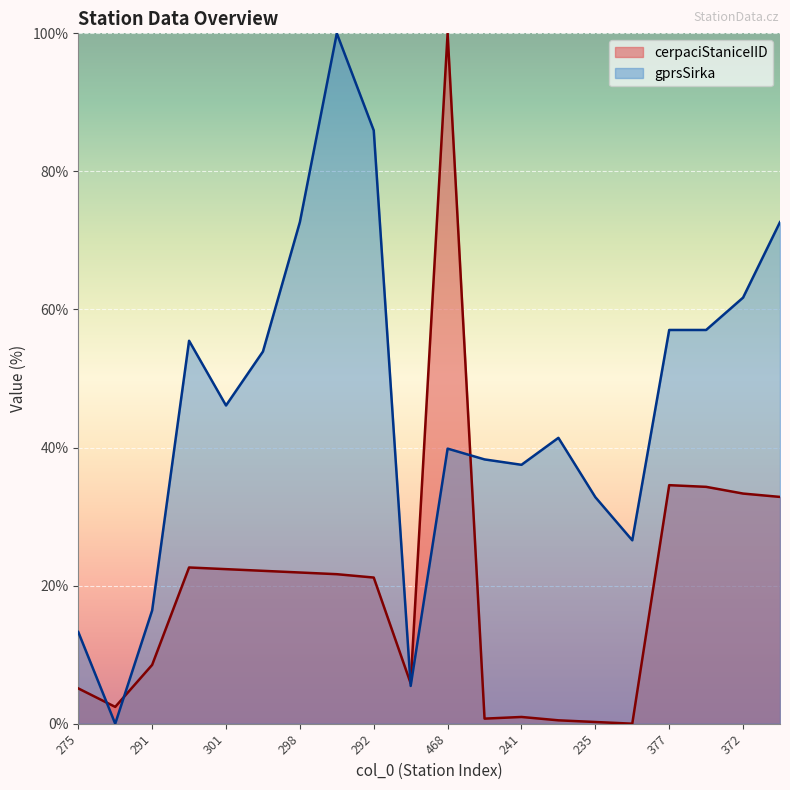

Which label corresponds to the largest value in the chart?

468